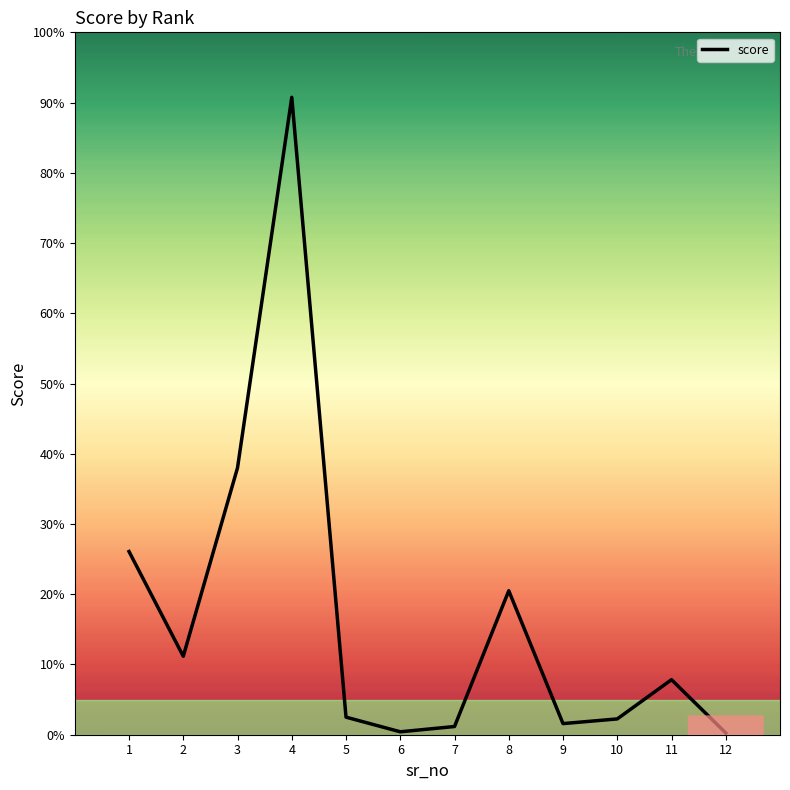

What is the value of the 12th point from the left?

3